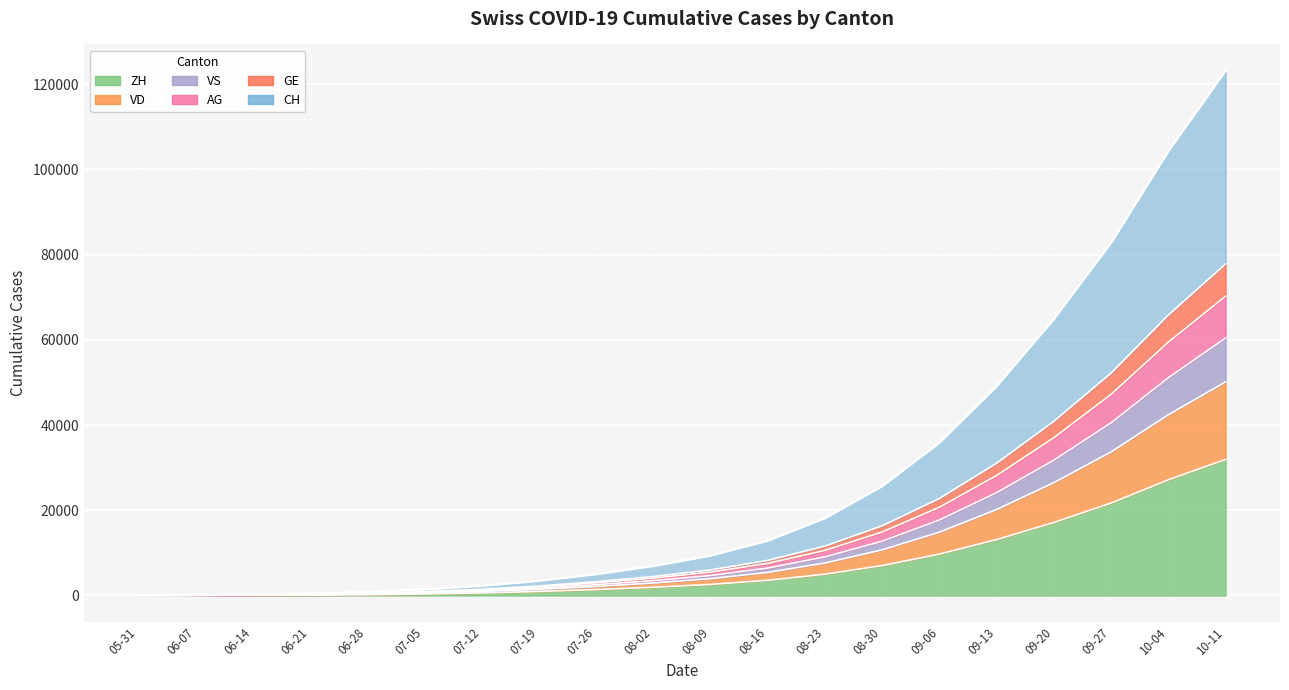

What position from the left is 06-07?

2